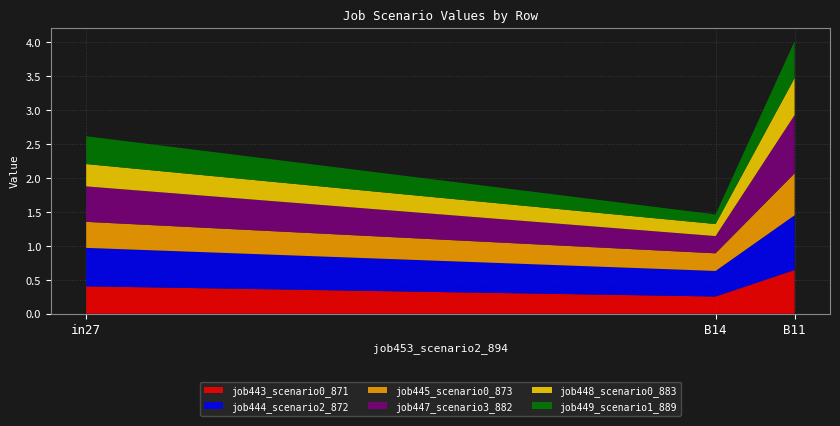

Reading left to right, extract all data points from this chart.

job443_scenario0_871: 0.4	0.3	0.6
job444_scenario2_872: 0.6	0.4	0.8
job445_scenario0_873: 0.4	0.3	0.6
job447_scenario3_882: 0.5	0.3	0.9
job448_scenario0_883: 0.3	0.2	0.5
job449_scenario1_889: 0.4	0.1	0.5